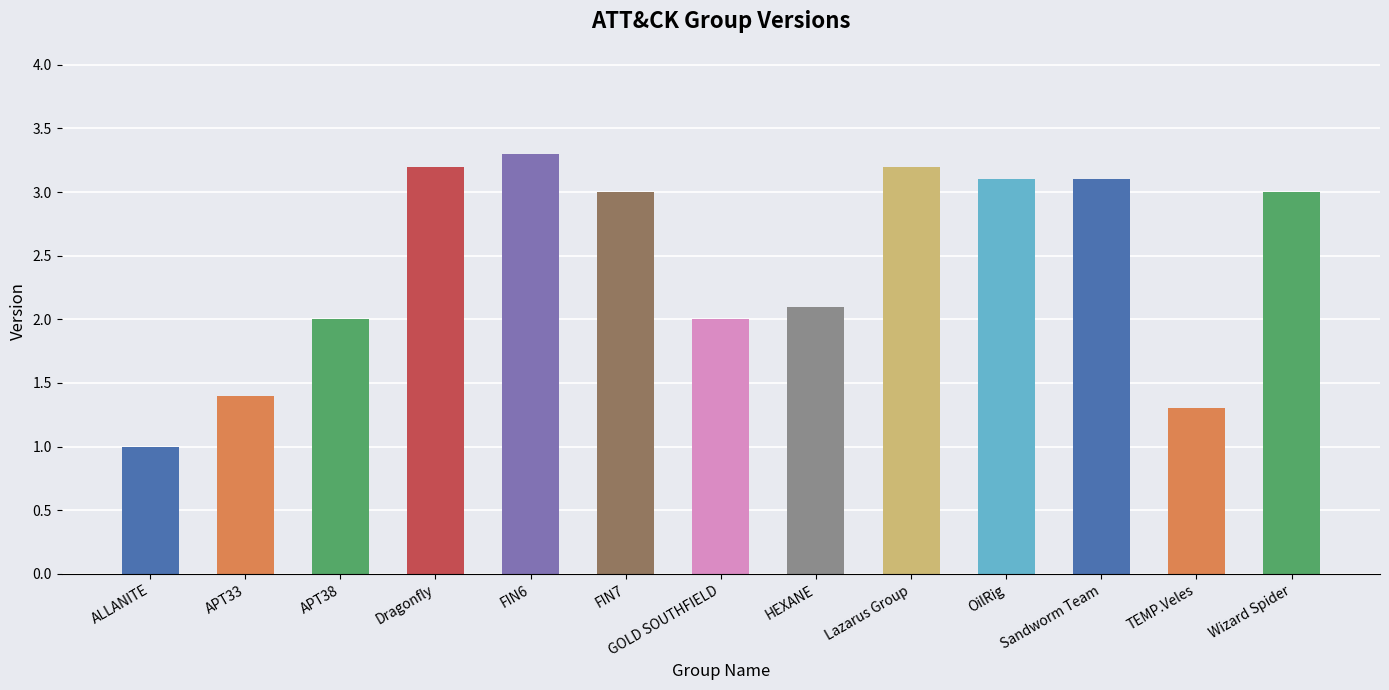

How many data points does each series have?

13